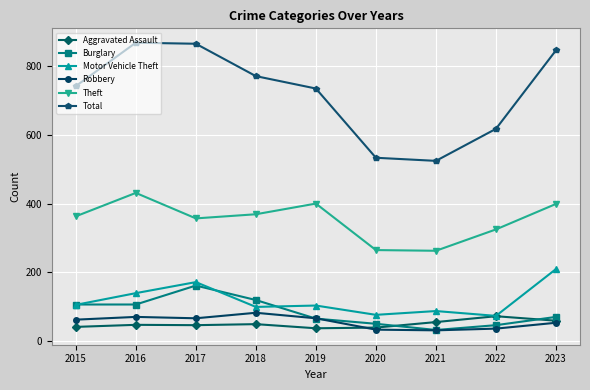

How many times do Burglary and Aggravated Assault cross each other?

2